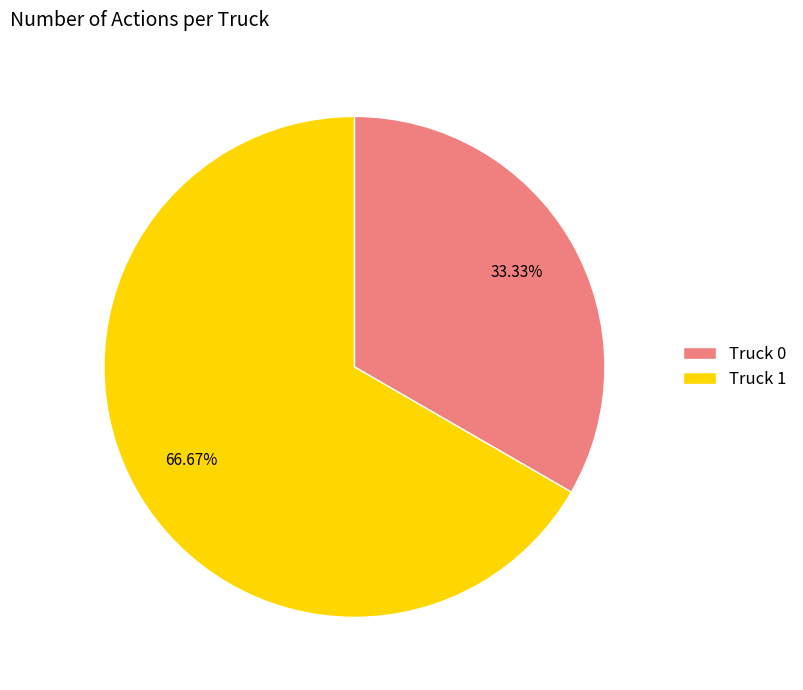

Which category has the smallest portion of the pie?

Truck 0